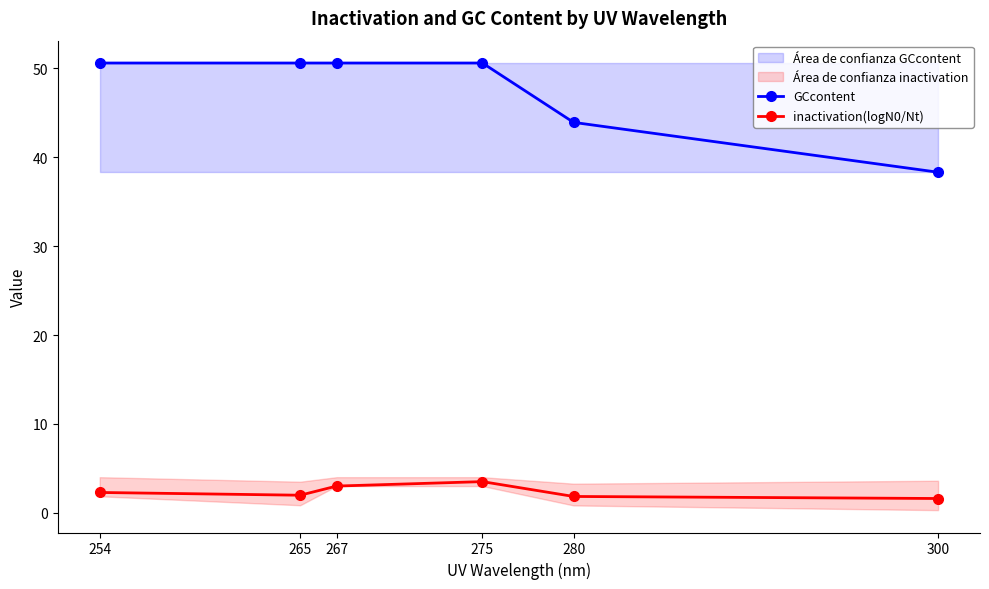

At which label does inactivation(logN0/Nt) reach its peak?

275